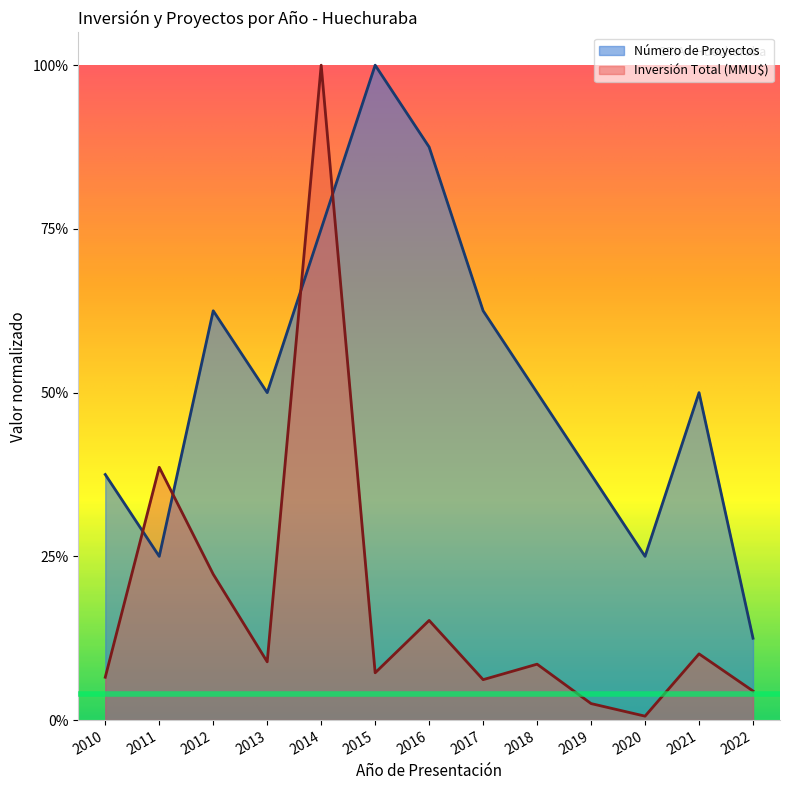

List the labels in order of Número de Proyectos value, largest first.

2015, 2016, 2014, 2012, 2017, 2013, 2018, 2021, 2010, 2019, 2011, 2020, 2022